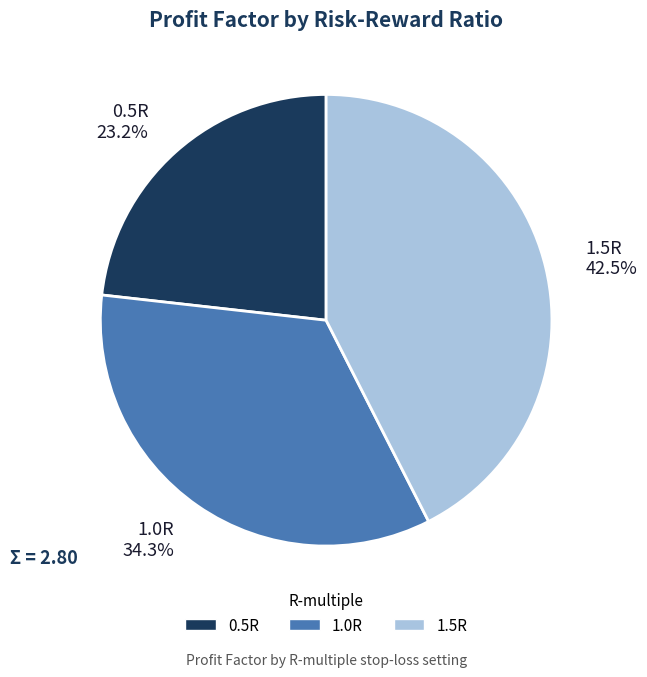

Is it true that 0.5R is 23% of the pie?

True